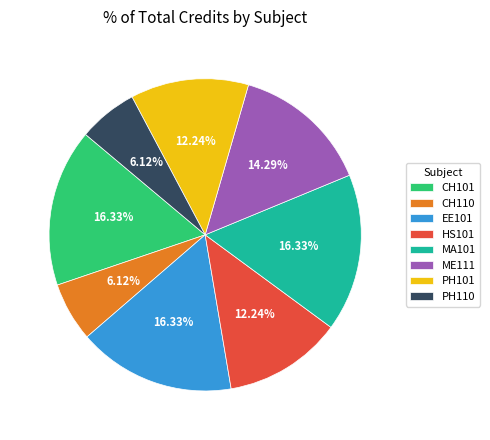

How many slices are in this pie chart?

8